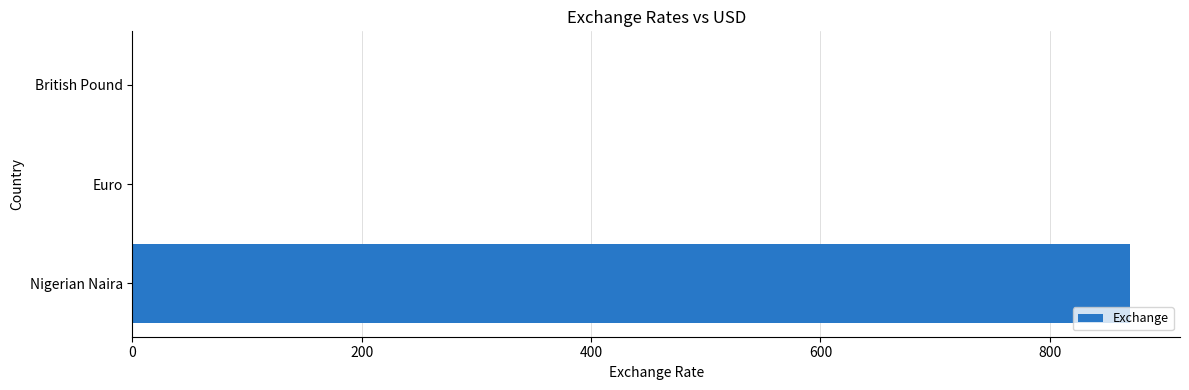

What value does the data have at Nigerian Naira?

870.0